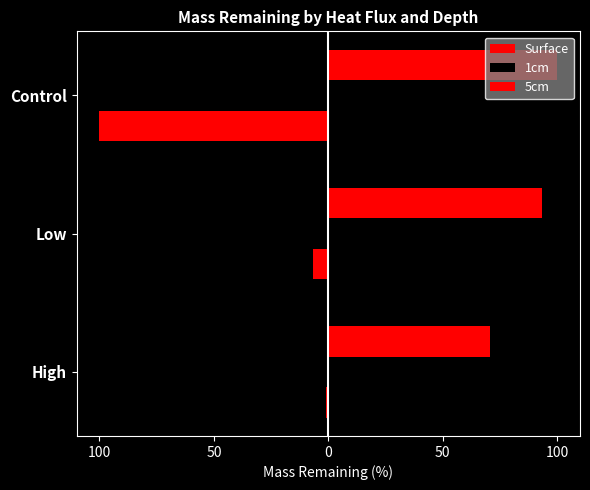

How many groups of bars are there?

3